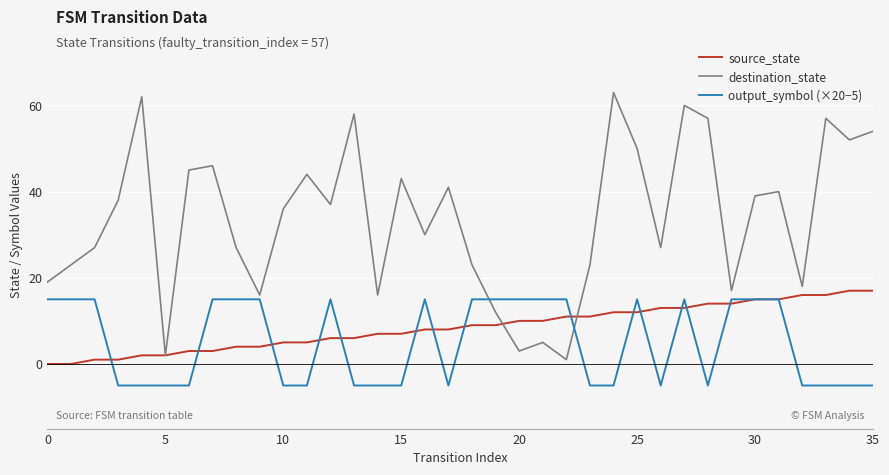

How many lines are shown in the chart?

3